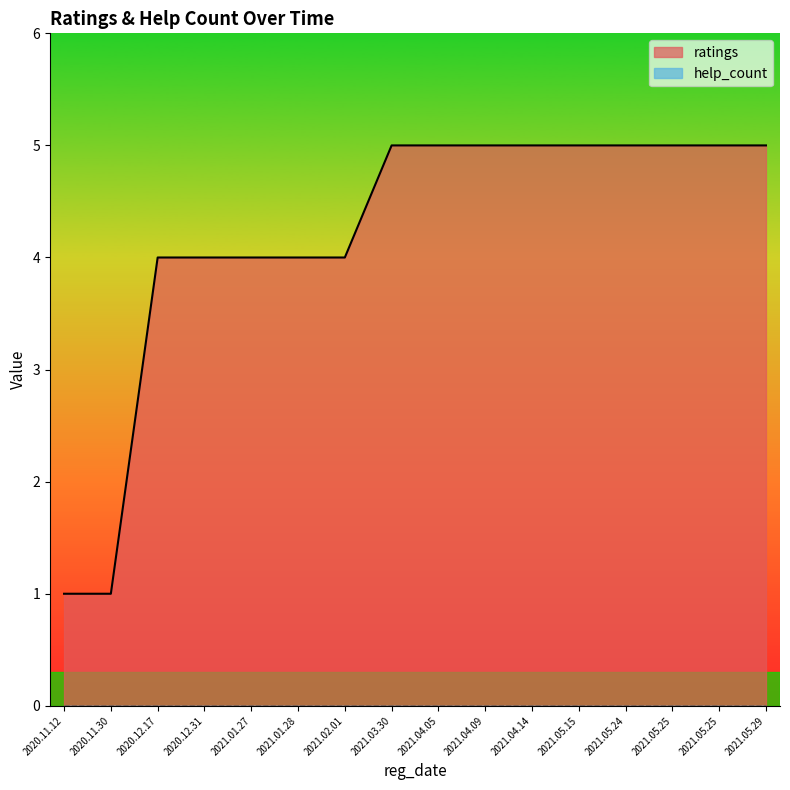

What is the label of the 7th point from the left?

2021.02.01